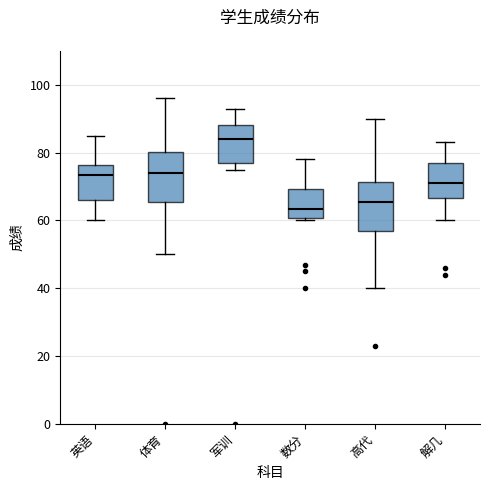

Reading left to right, transcribe this box plot: for each box, give where its median line is, the range the box spans, and where its two whiskers end, as read against the y-axis. The values are not printed on the chart, so give them approximately, as read against the axis.

英语: median 74, box 66 to 76, whiskers 60 to 86
体育: median 74, box 66 to 80, whiskers 50 to 96
军训: median 84, box 78 to 88, whiskers 76 to 94
数分: median 64, box 60 to 70, whiskers 60 (just below the box's lower edge) to 78
高代: median 66, box 56 to 72, whiskers 40 to 90
解几: median 72, box 66 to 78, whiskers 60 to 84